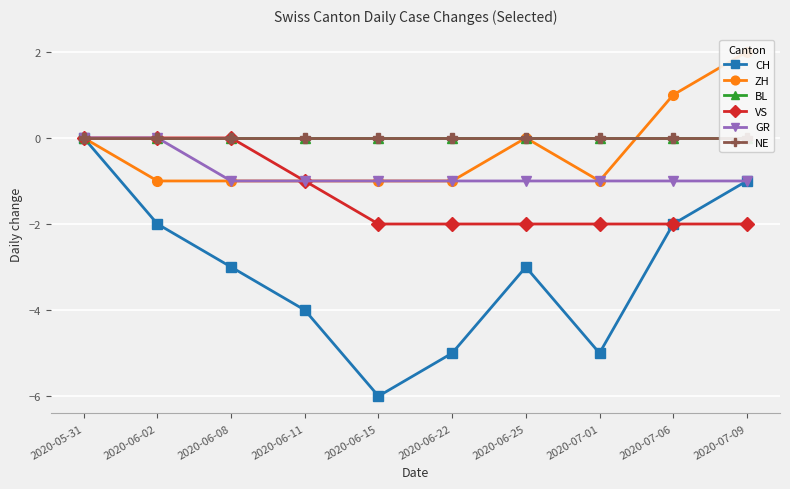

Between 2020-07-06 and 2020-06-22, which is larger?

2020-07-06